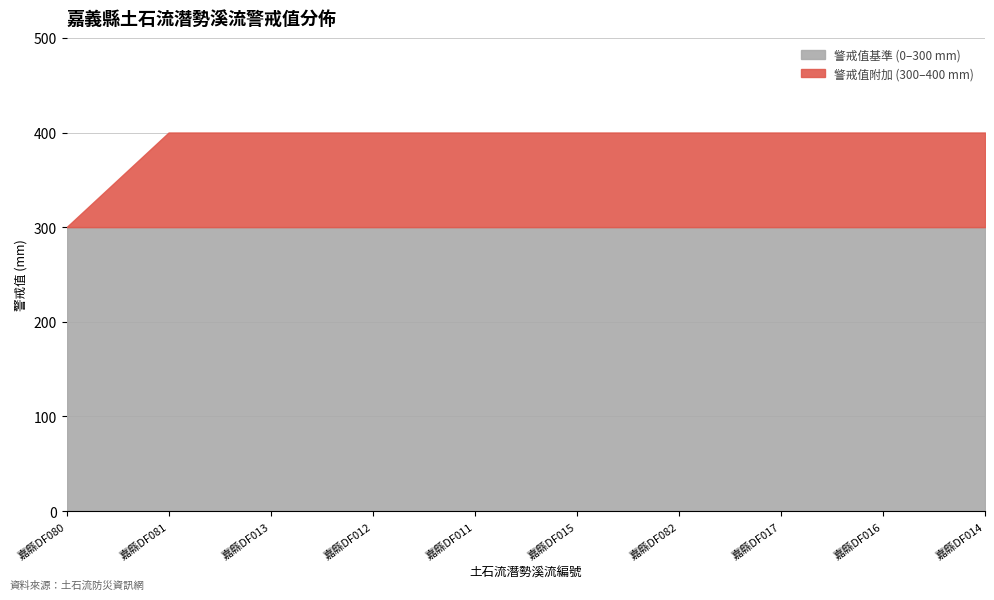

What is the label of the 1st point from the left?

嘉縣DF080